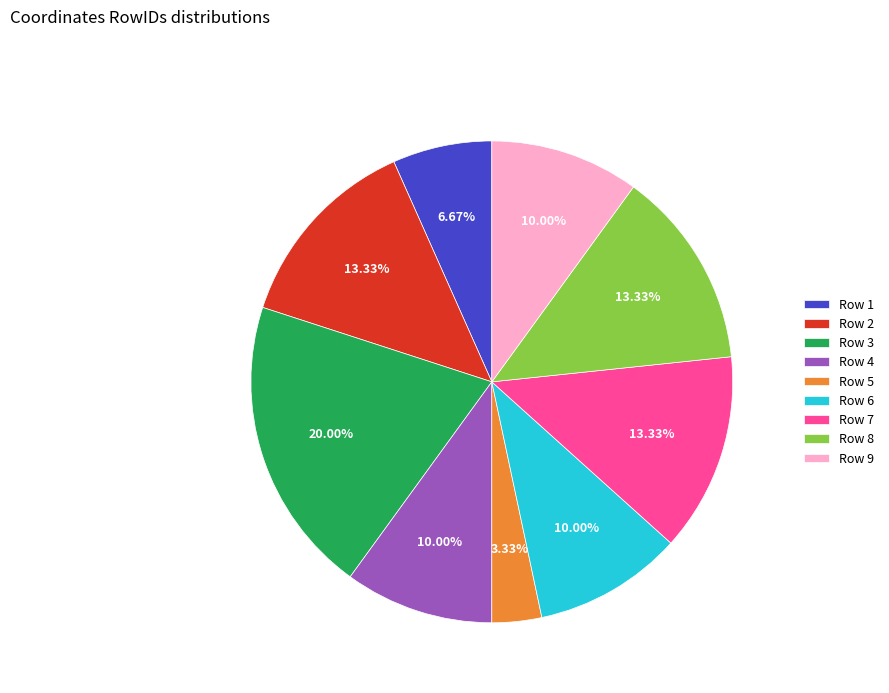

Combined, do Row 1 and Row 3 account for over 50%?

No